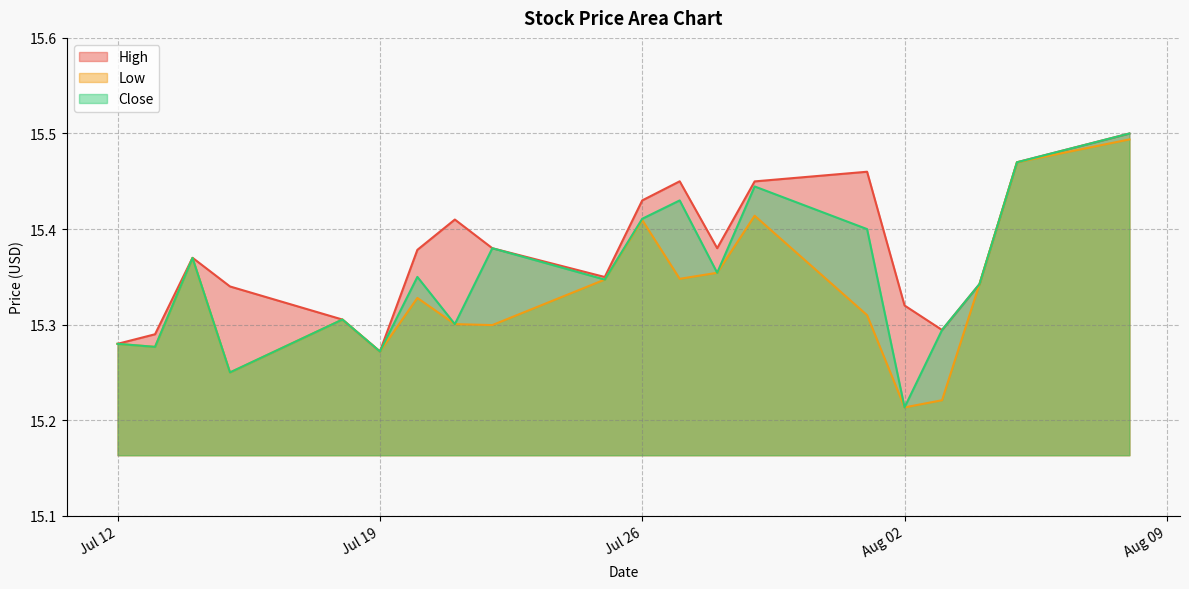

True or false: Low and Close intersect in this chart.

False